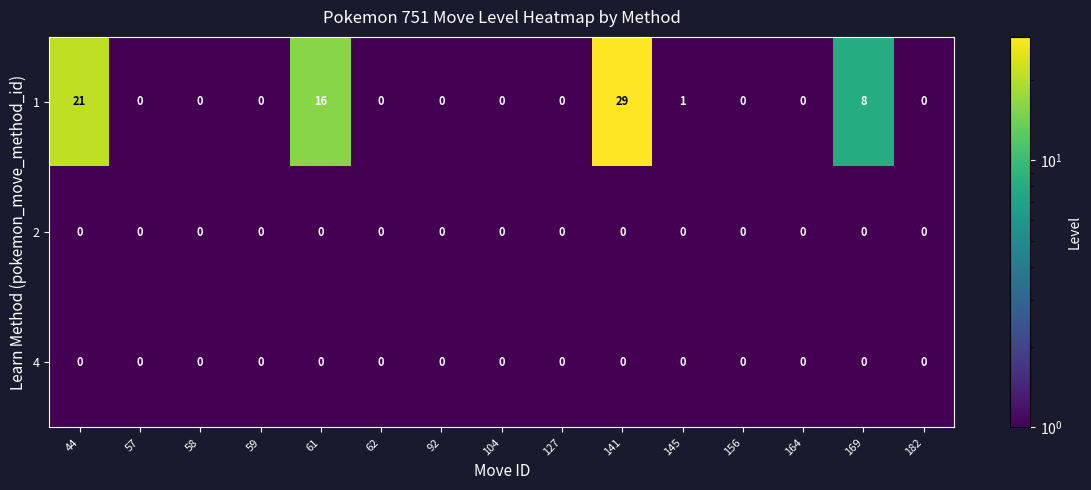

At which category does the chart reach its peak across all series?

141